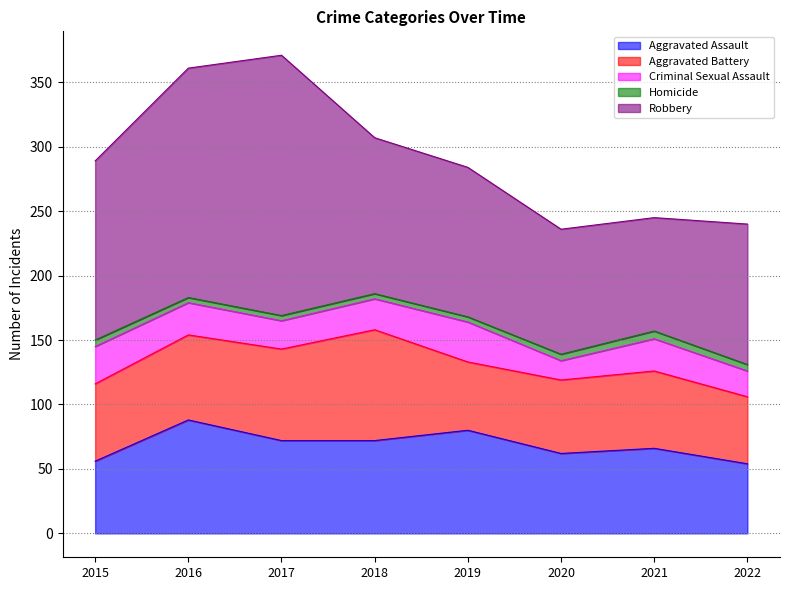

Between 2019 and 2021, which series saw the biggest shift?

Robbery